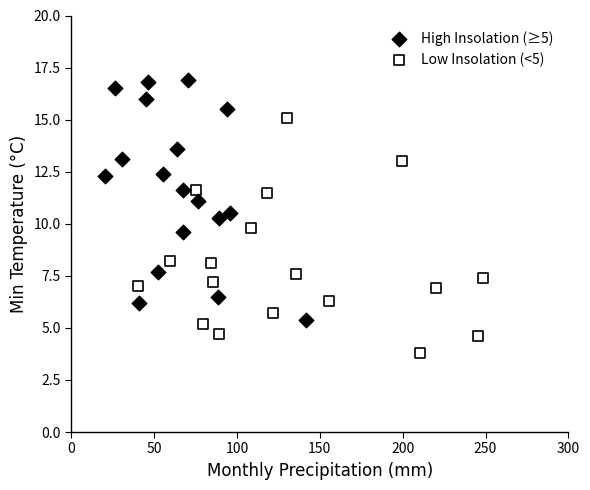

Which series contains the lowest Y value?

Low Insolation (<5)